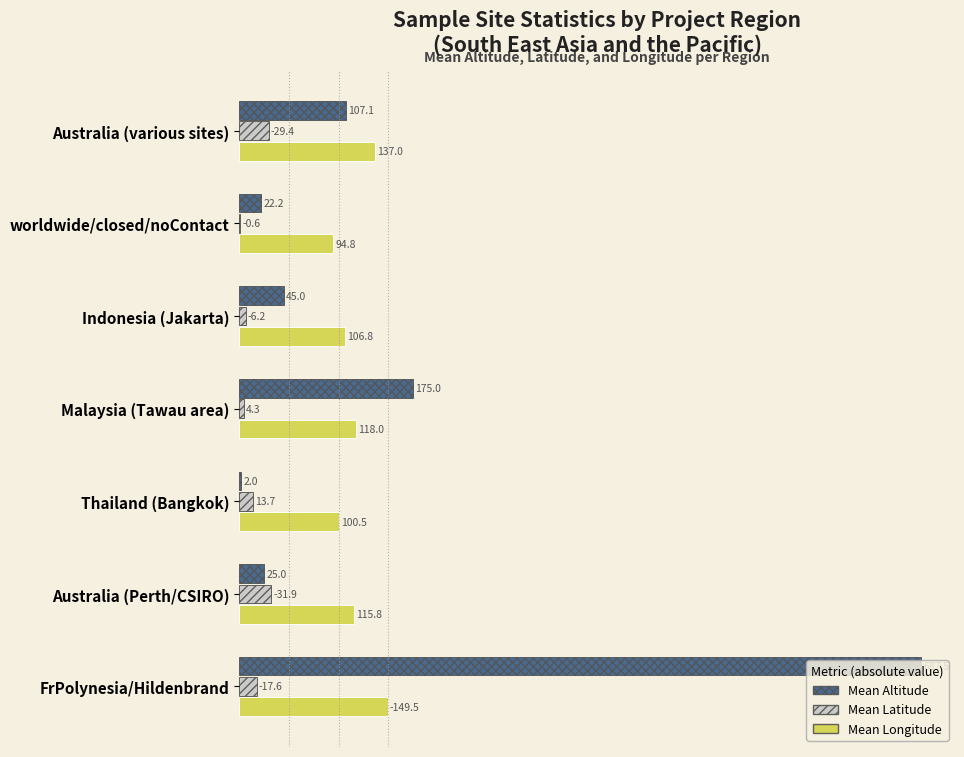

Which series has the largest total across all categories?

Mean Altitude